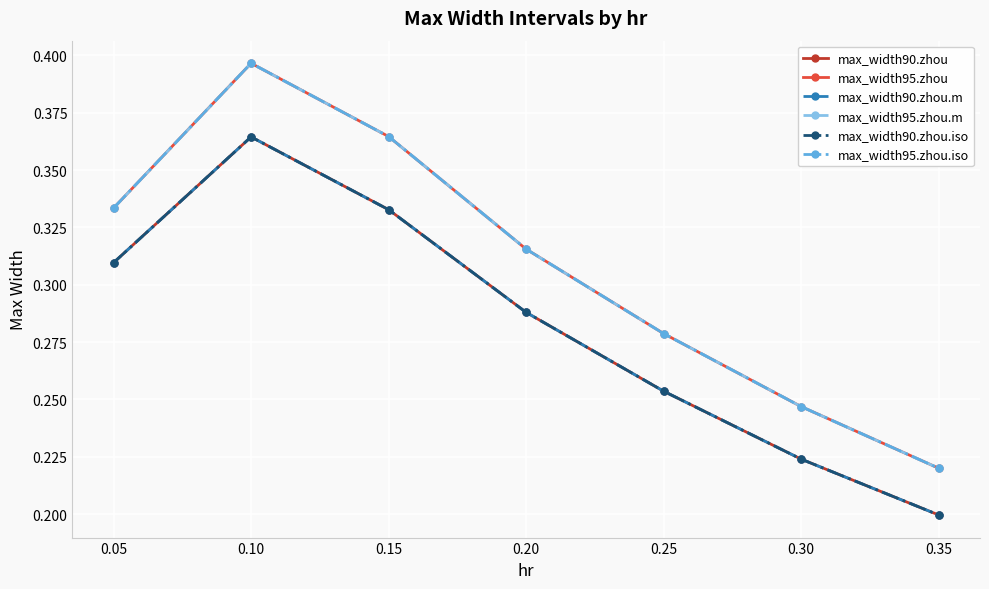

Between 0.15 and 0.35, which series saw the biggest shift?

max_width95.zhou